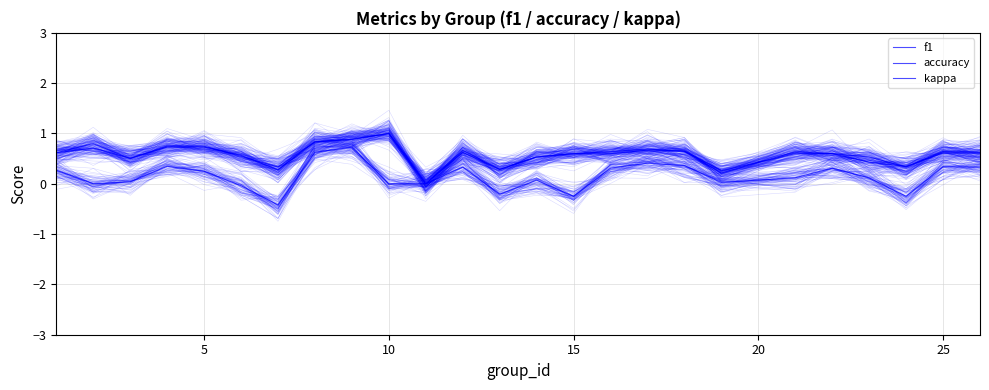

What is the maximum value shown in the chart?

1.0